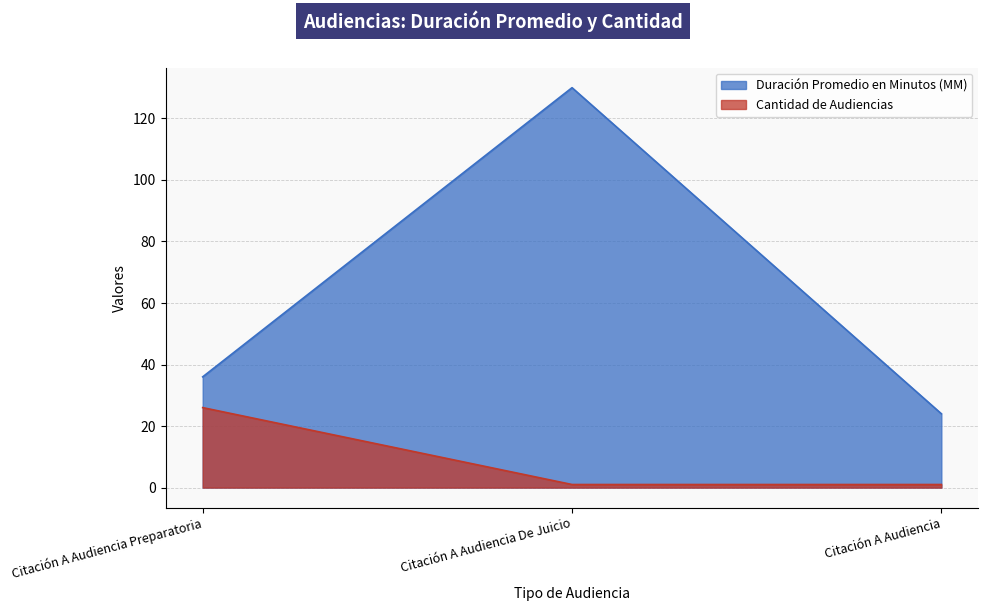

Where is Duración Promedio en Minutos (MM) nearest to the value 77?

Citación A Audiencia Preparatoria